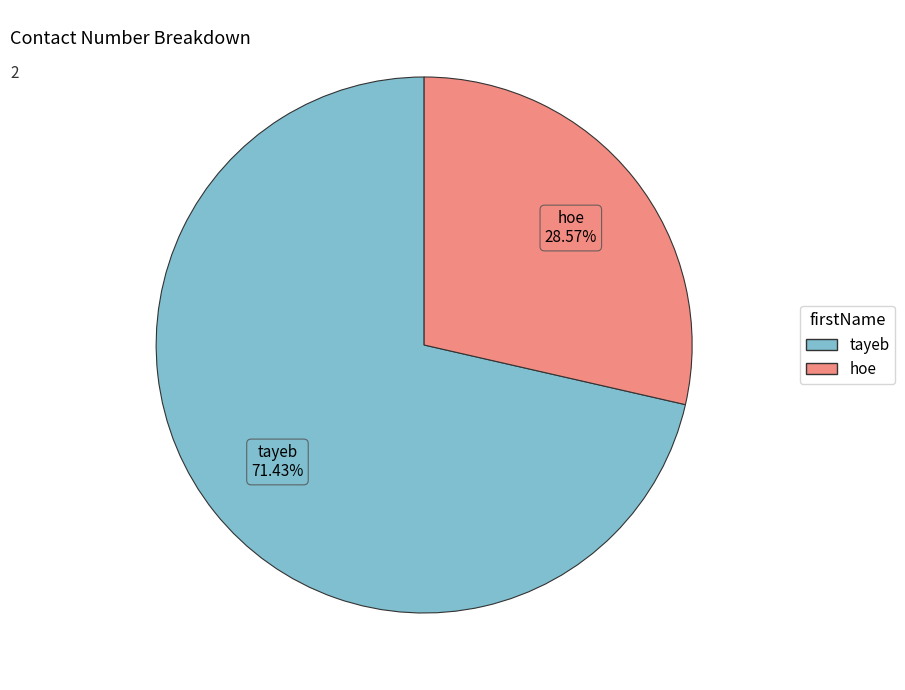

How many segments does this pie chart have?

2